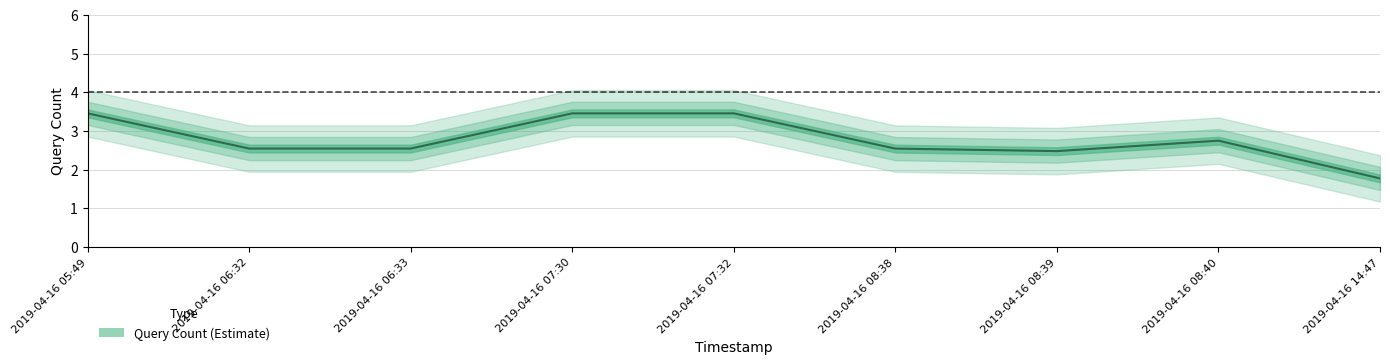

Count the number of categories in the chart.

9